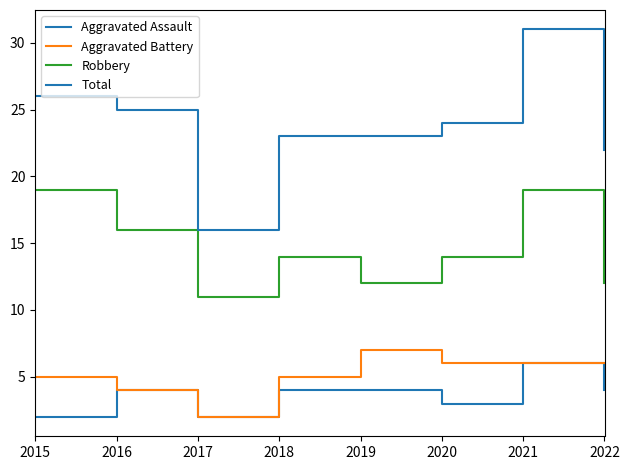

Which label corresponds to the largest value in the chart?

2021